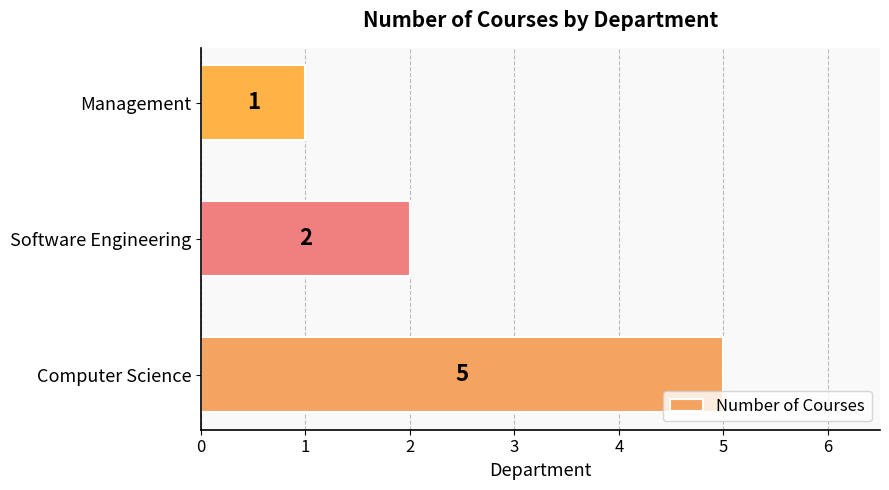

What is the sum of all values?

8